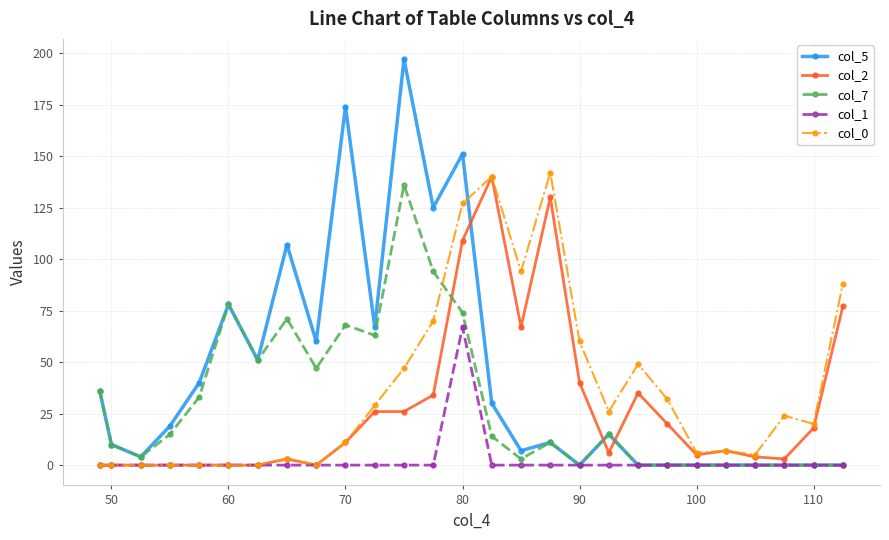

What is the difference between the second highest and minimum values in the col_5 series?

174